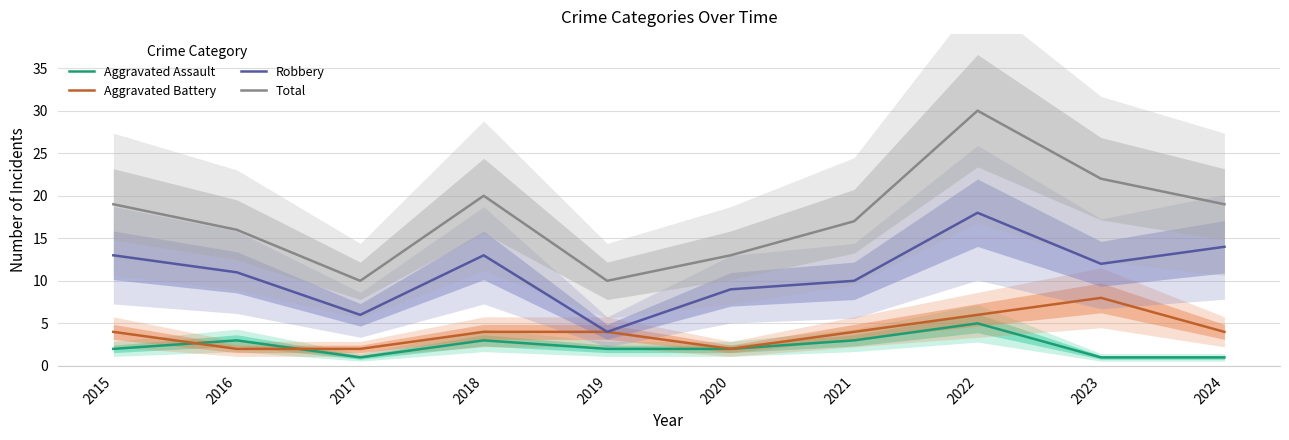

The value of Aggravated Battery at 2022 is 10. True or false?

False